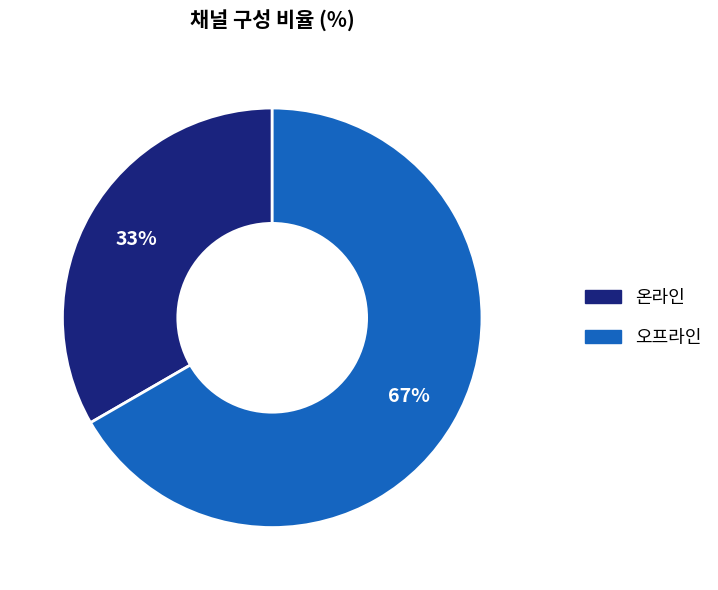

Which has a higher value, 오프라인 or 온라인?

오프라인